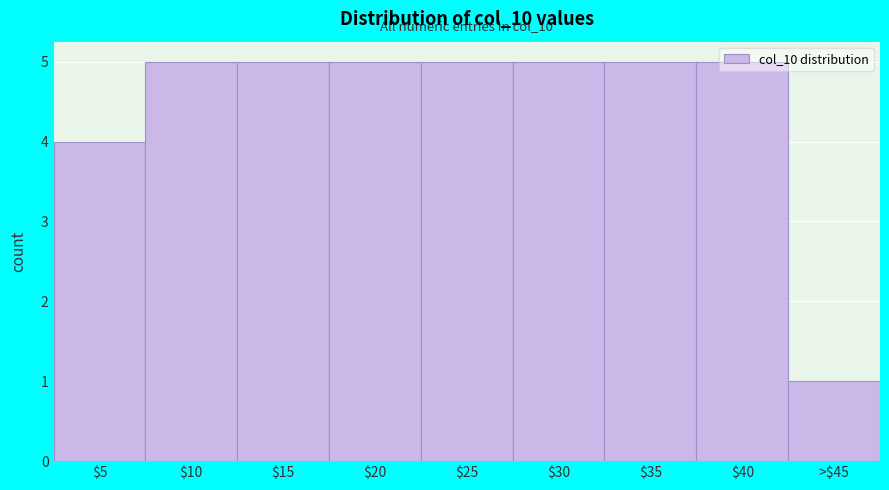

Is it true that the value at $35 is 2?

False